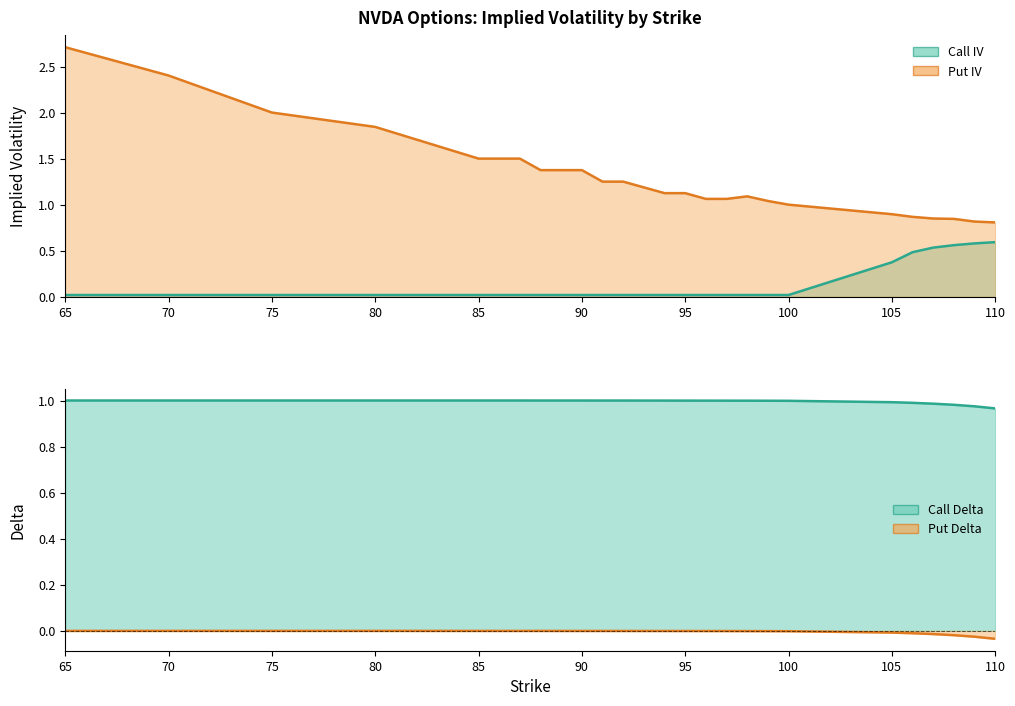

Where is the first local maximum for put_iv?

98